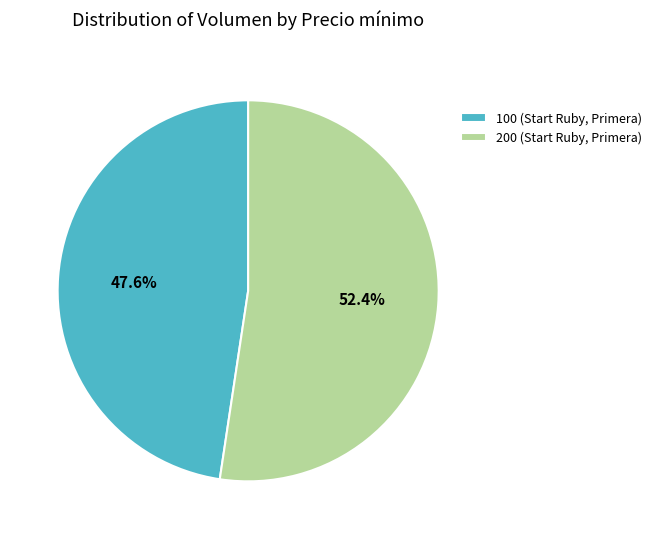

To the nearest percent, what is the average slice percentage?

50%